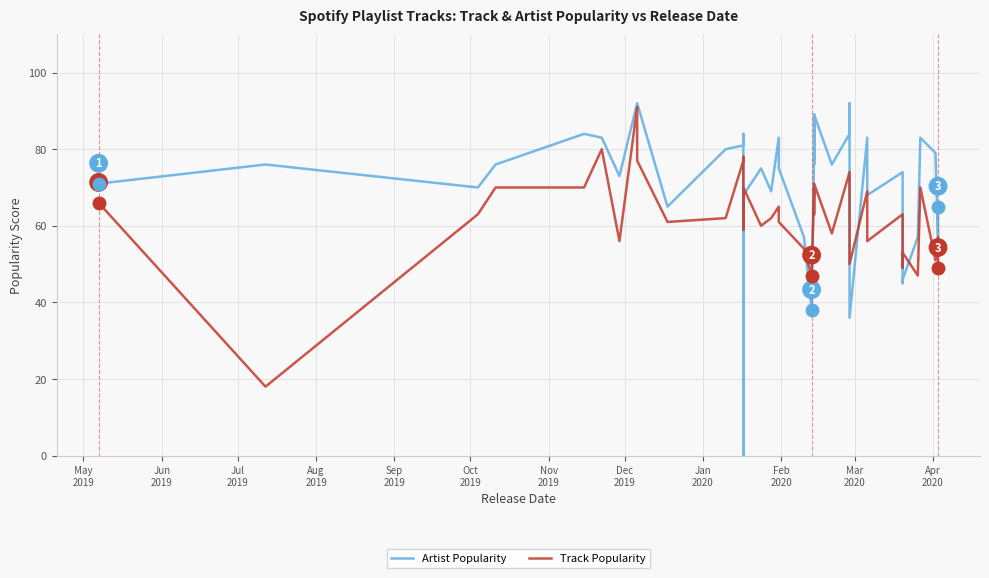

What is the minimum value for Track Popularity?

18